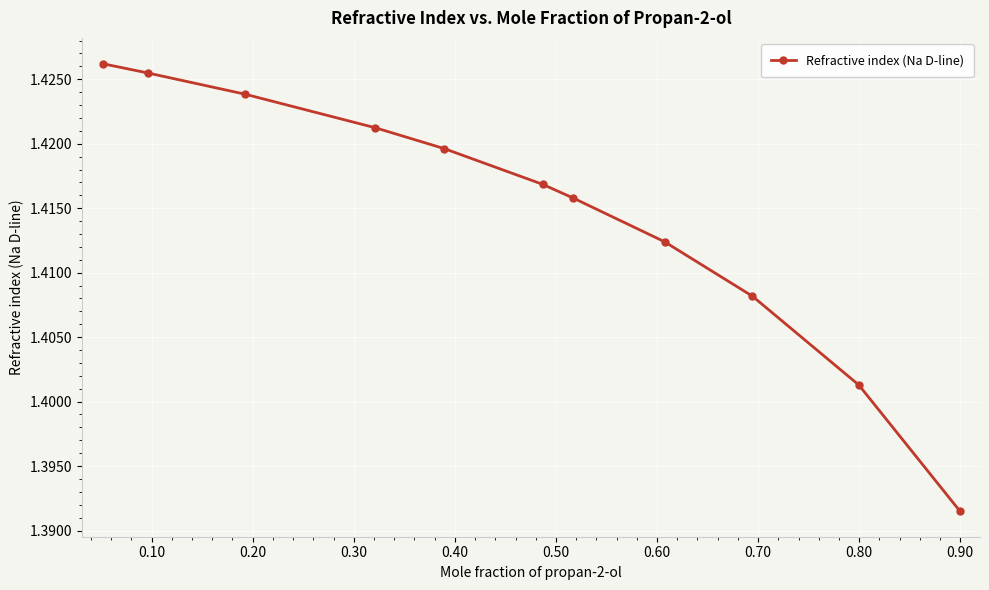

True or false: the data has more than 2 interior local peaks.

False